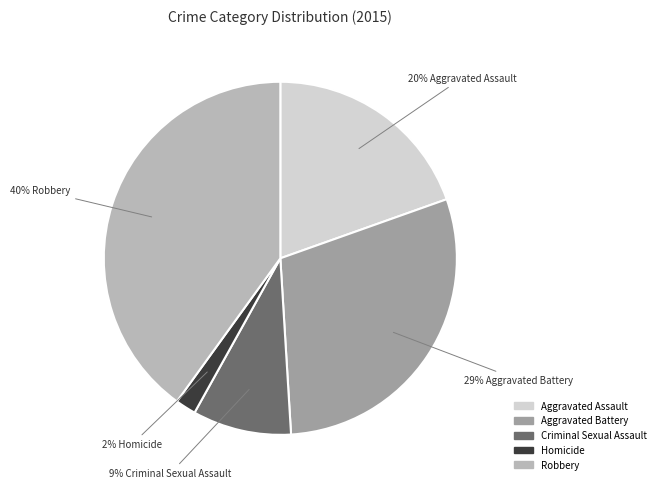

Is it true that Homicide is 2% of the pie?

True